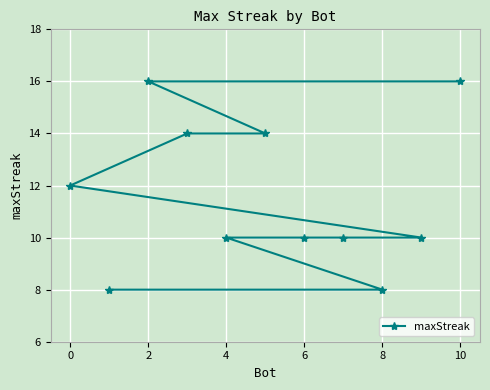

What is the smallest value displayed?

8